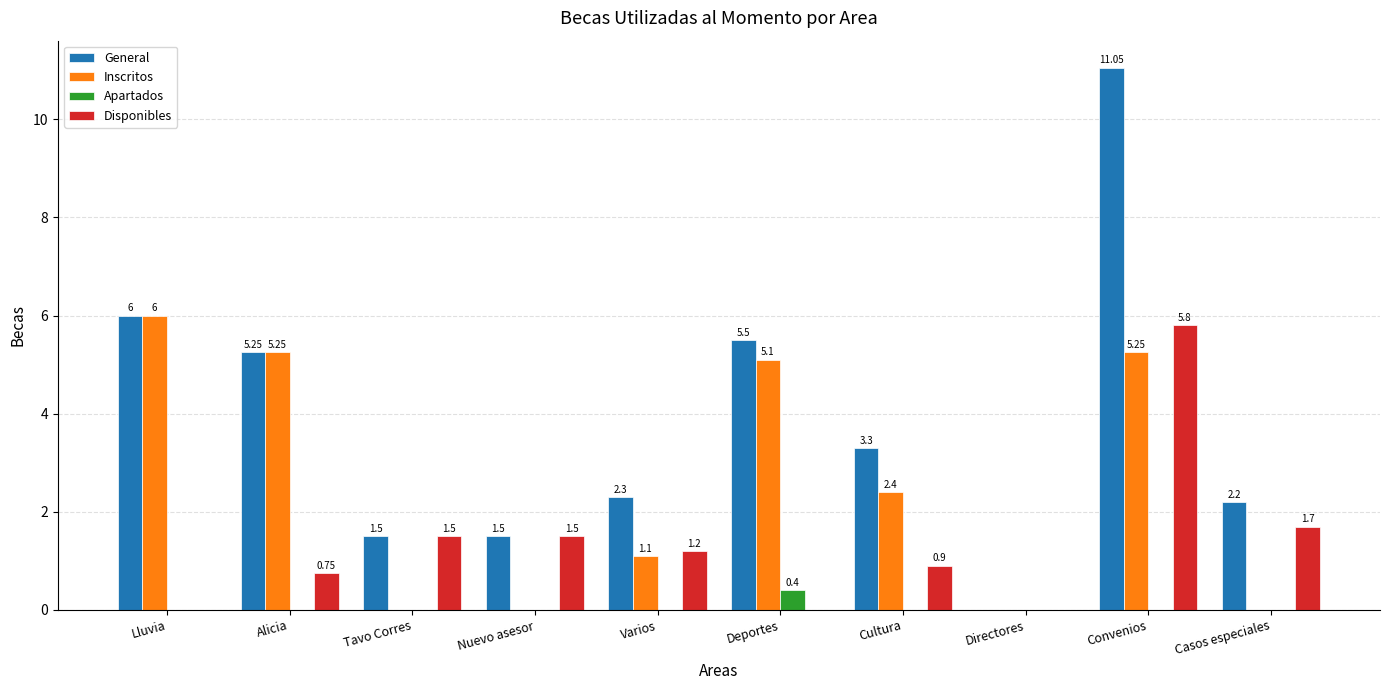

At which label does Apartados reach its peak?

Deportes